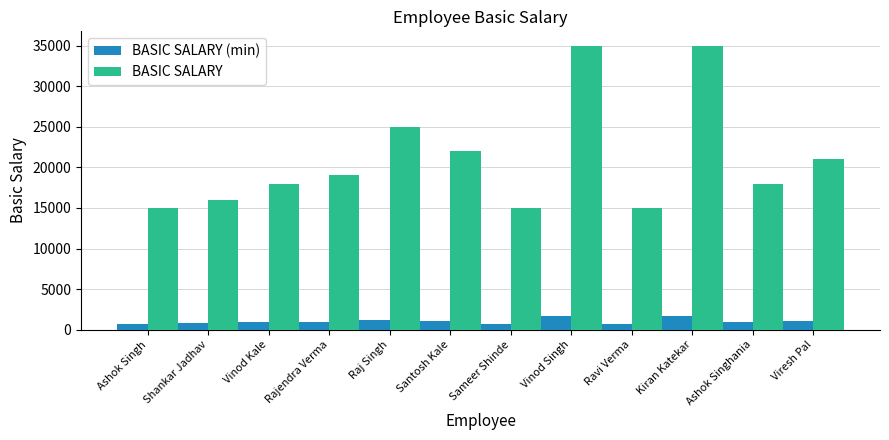

What is the maximum value shown in the chart?

35000